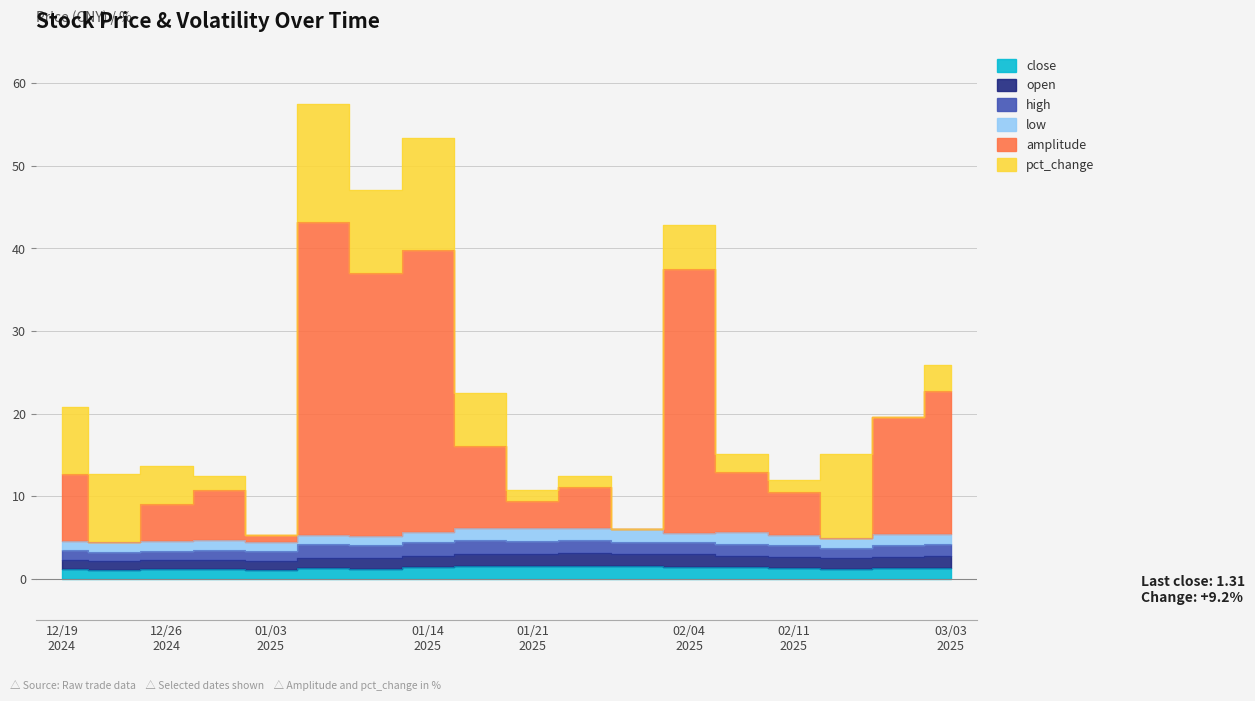

What is the spread (max minus min) of values at 20250116?

8.4